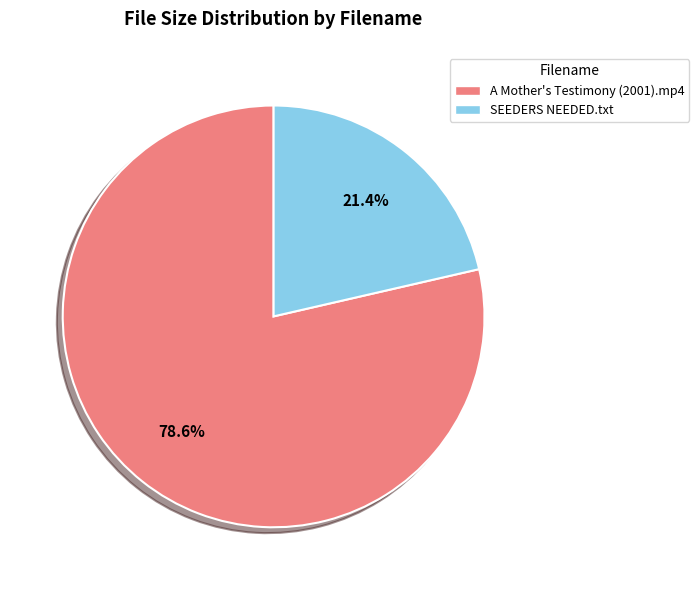

To the nearest percent, what is the average slice percentage?

50%